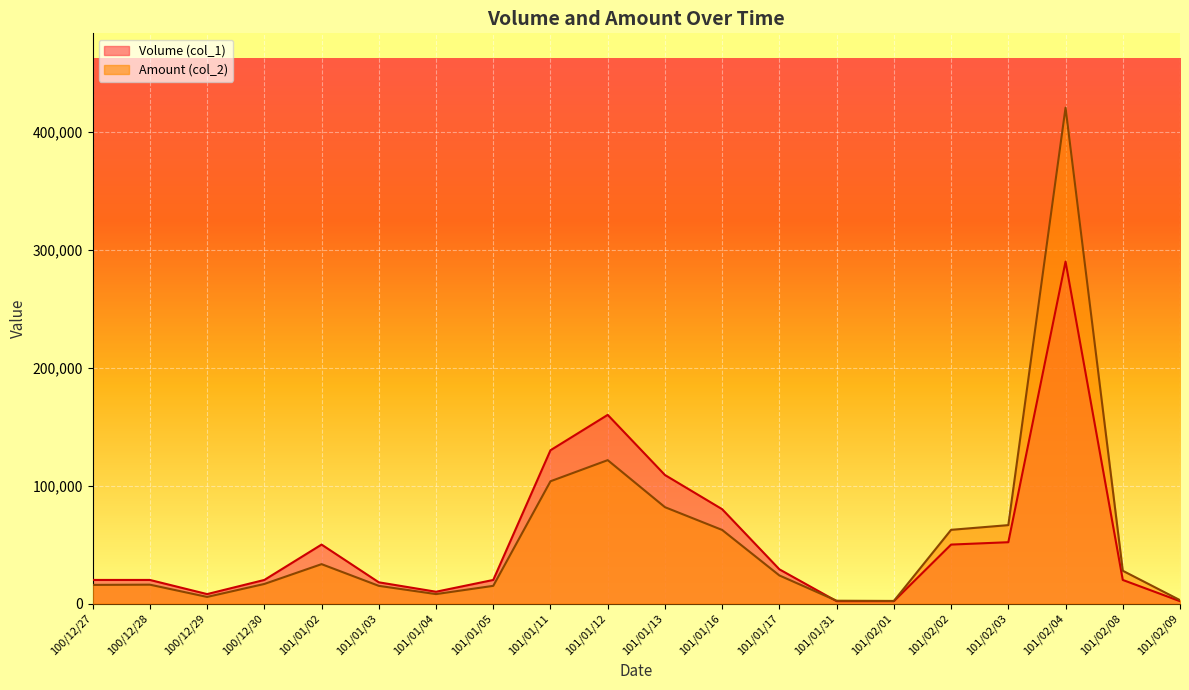

Which label corresponds to the smallest value in the chart?

101/01/31